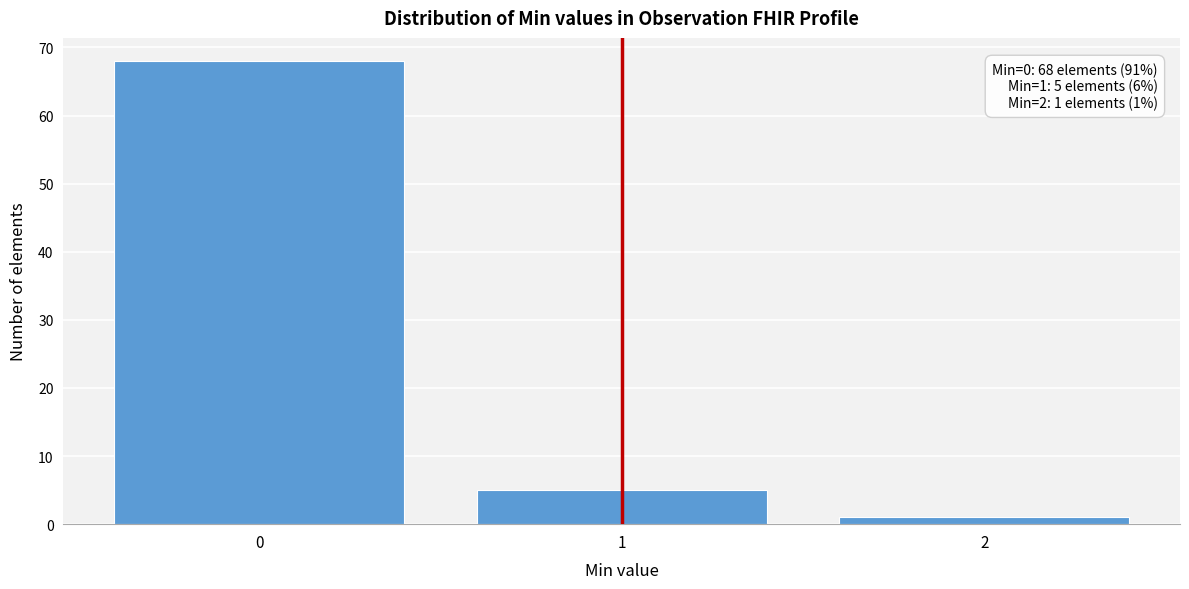

Reading right to left, list all the values displayed in this chart.

1	5	68